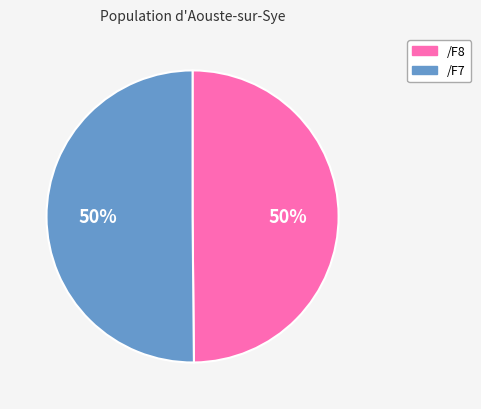

The /F7 slice represents 62% of the pie. True or false?

False